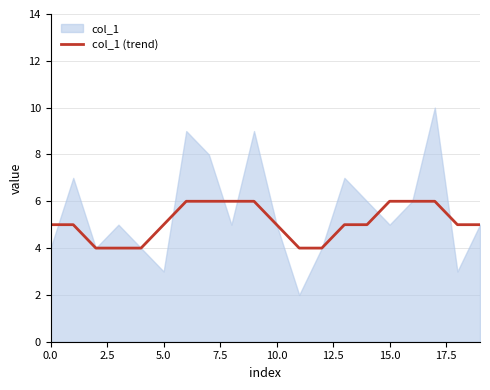

What is the label of the 11th point from the left?

10